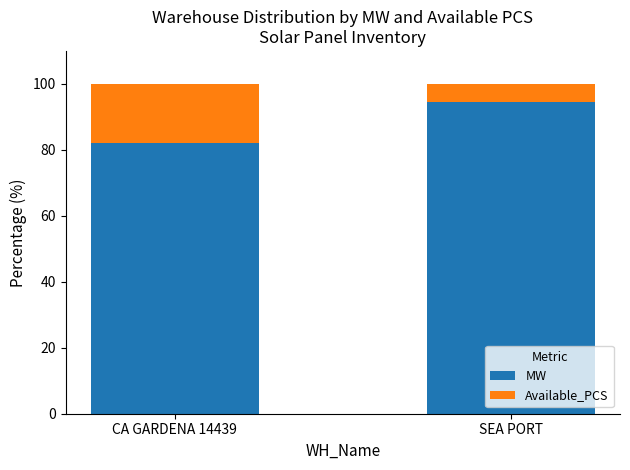

Is it true that MW equals 136.7 at CA GARDENA 14439?

False